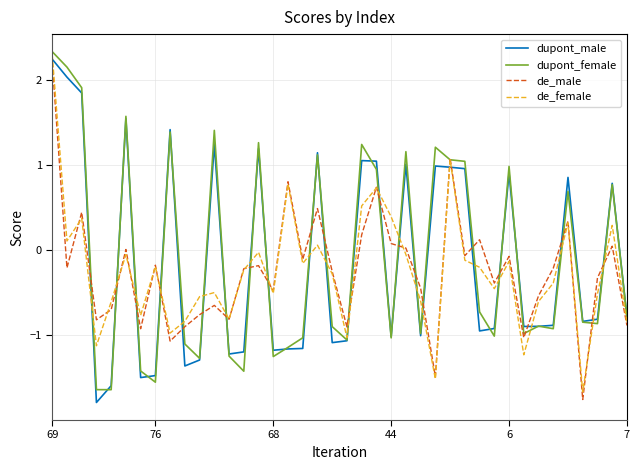

Does the chart have visible grid lines?

Yes